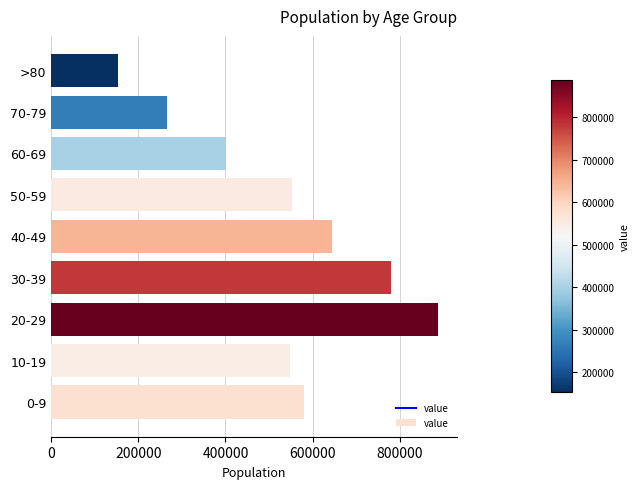

Between 40-49 and 20-29, which is larger?

20-29